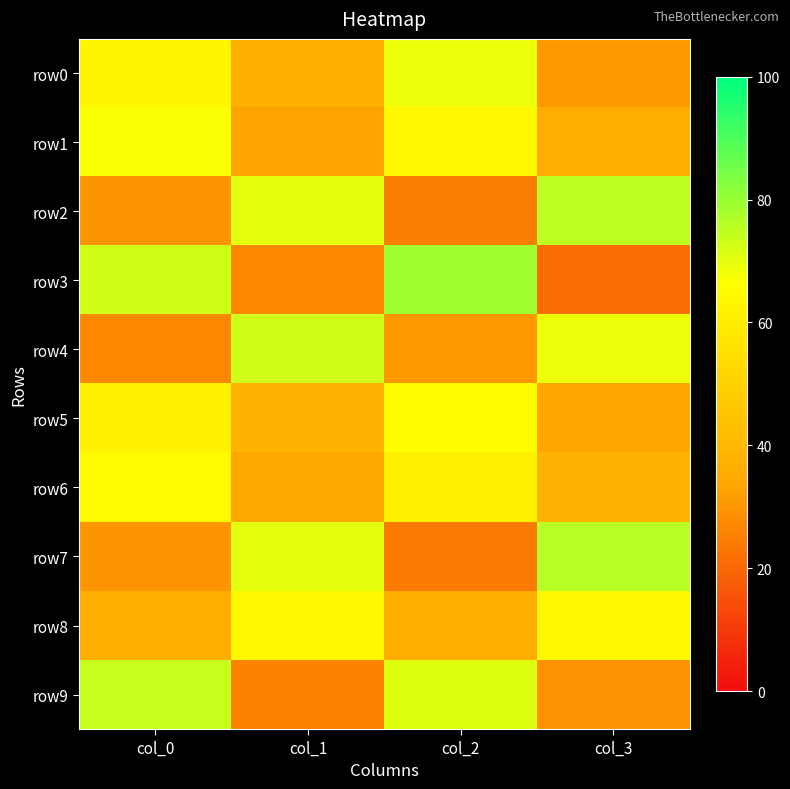

Which series has the widest spread of values?

row3